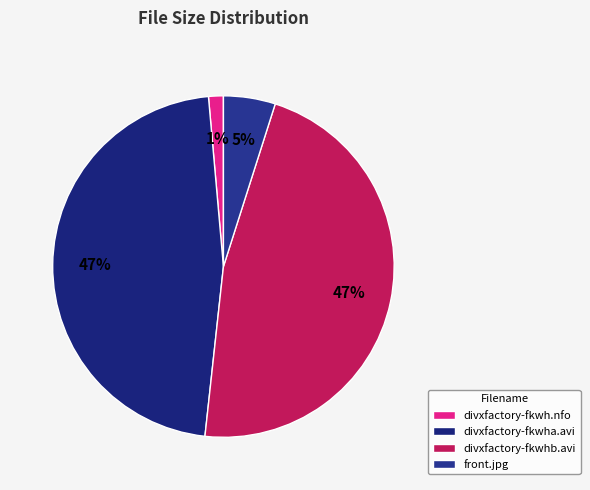

Does front.jpg represent more than half of the total?

No